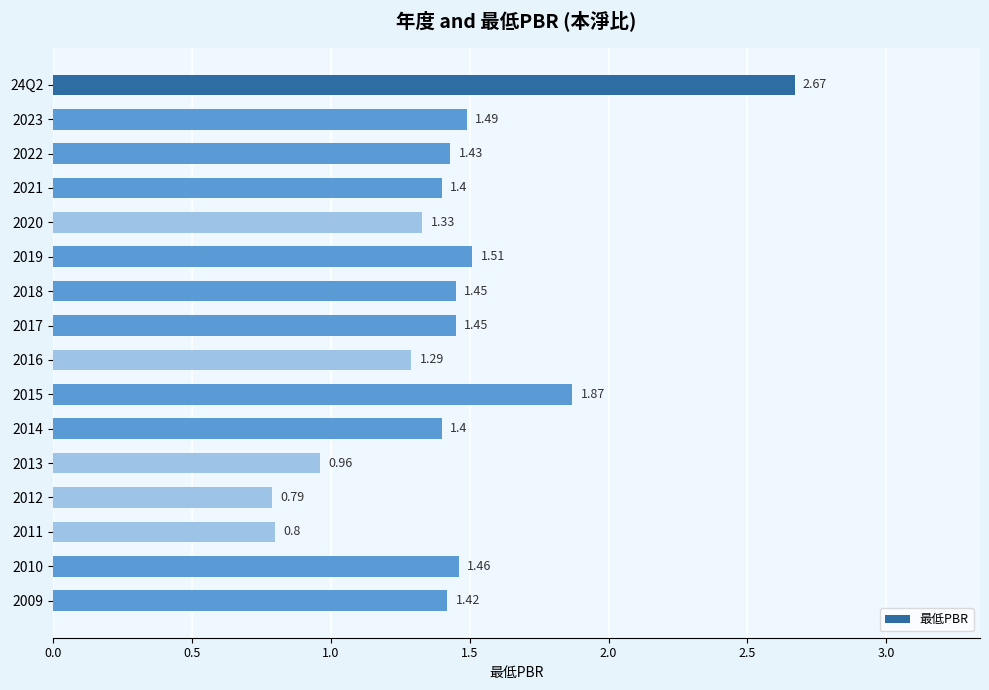

Which has a higher value, 2018 or 2011?

2018